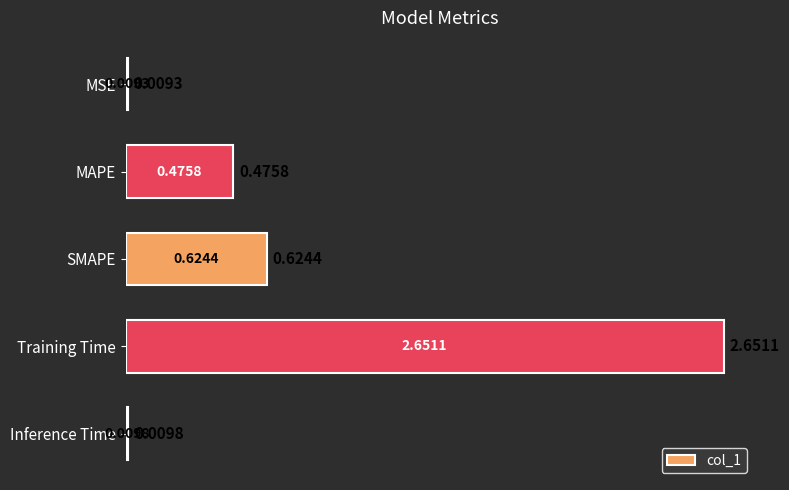

What is the label of the 4th bar from the top?

Training Time